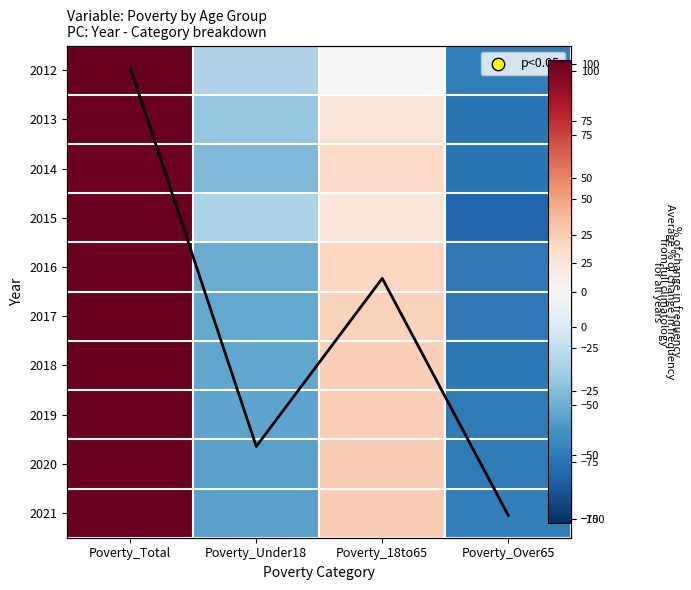

At which label does 2021 reach its peak?

Poverty_Total